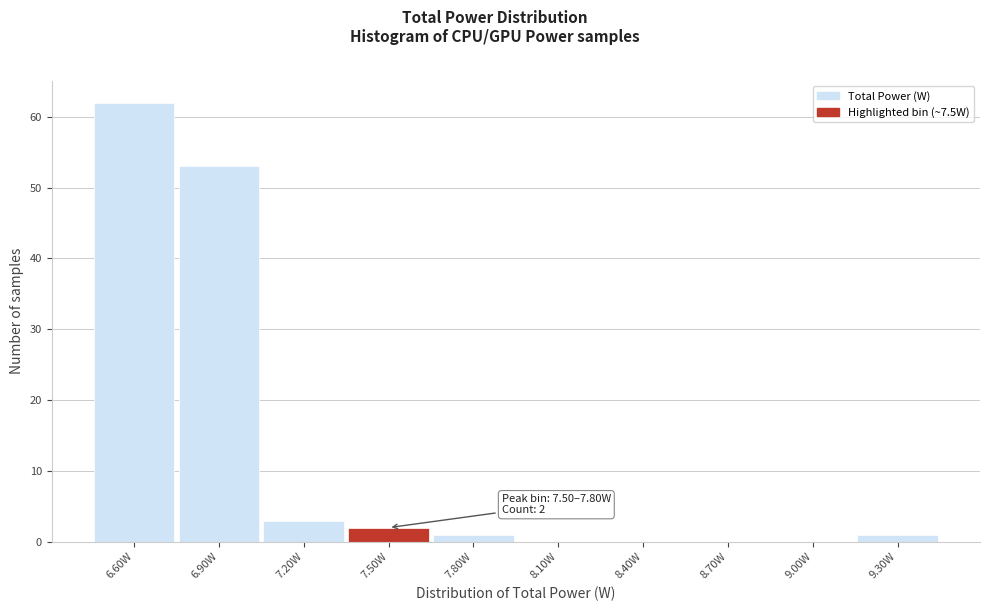

Reading right to left, transcribe all the data shown in this chart.

9.30W=1	9.00W=0	8.70W=0	8.40W=0	8.10W=0	7.80W=1	7.50W=2	7.20W=3	6.90W=53	6.60W=62